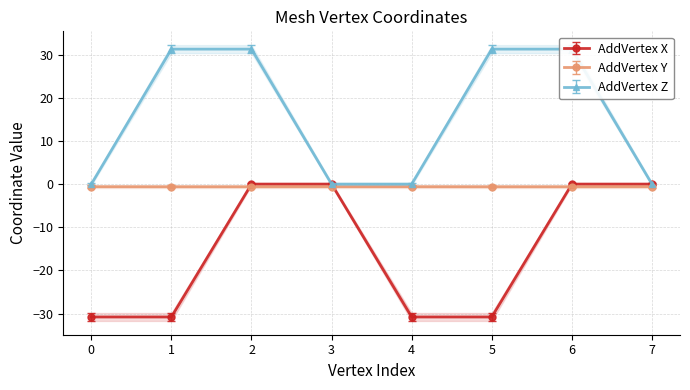

The AddVertex X series shows 0.0 at 7. True or false?

True